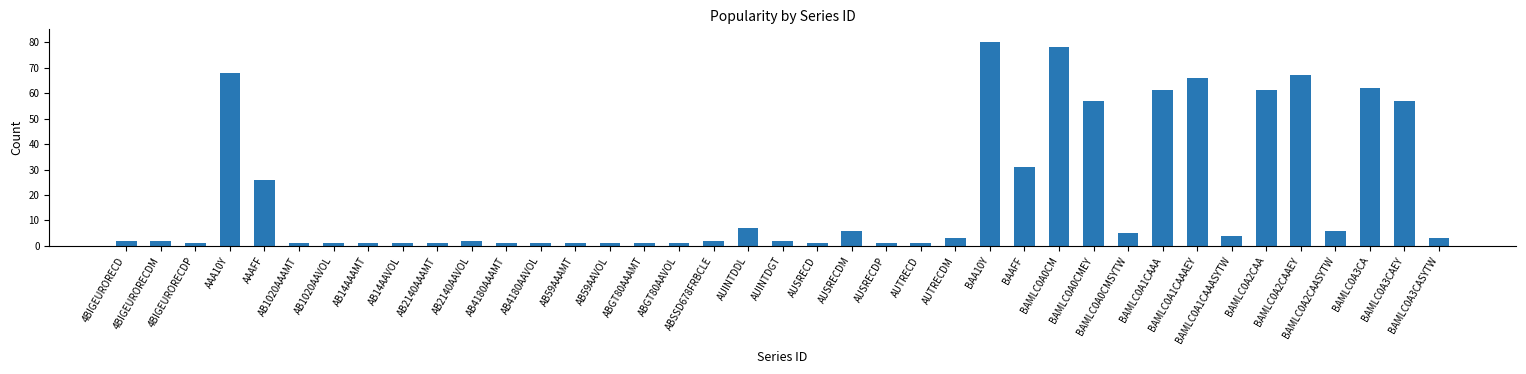

Is it true that the value at AAAFF is 6?

False